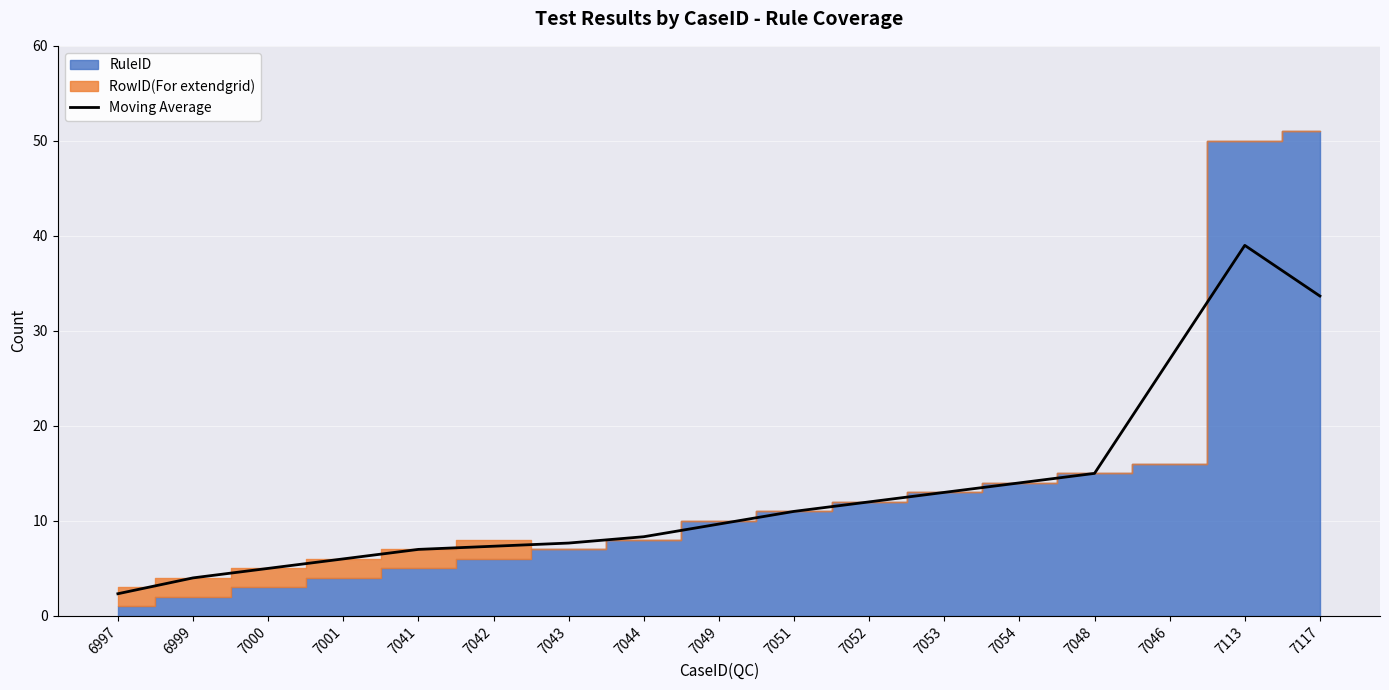

True or false: there are more than 1 points higher than both neighbors.

False